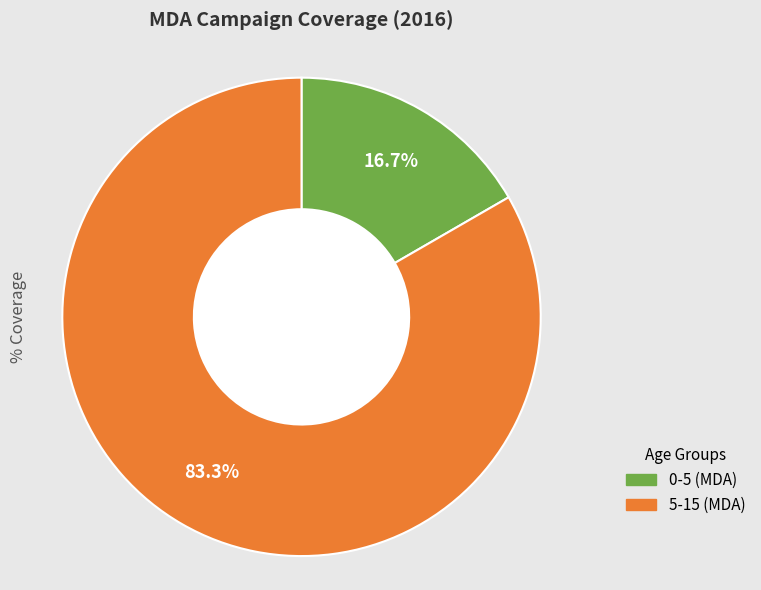

Is there any slice that represents more than half of the pie?

Yes